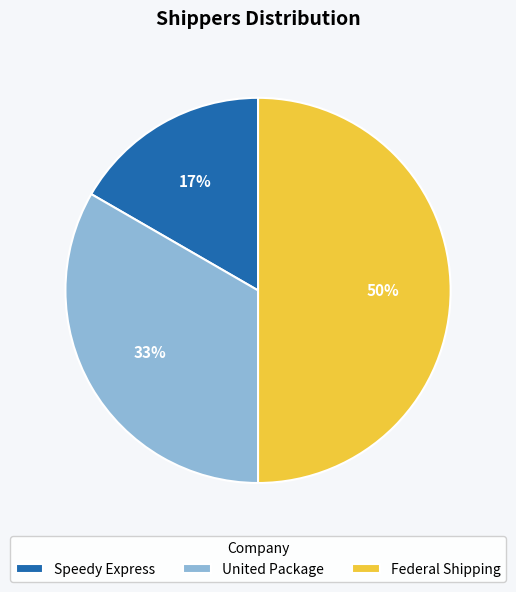

Between Federal Shipping and Speedy Express, which is larger?

Federal Shipping